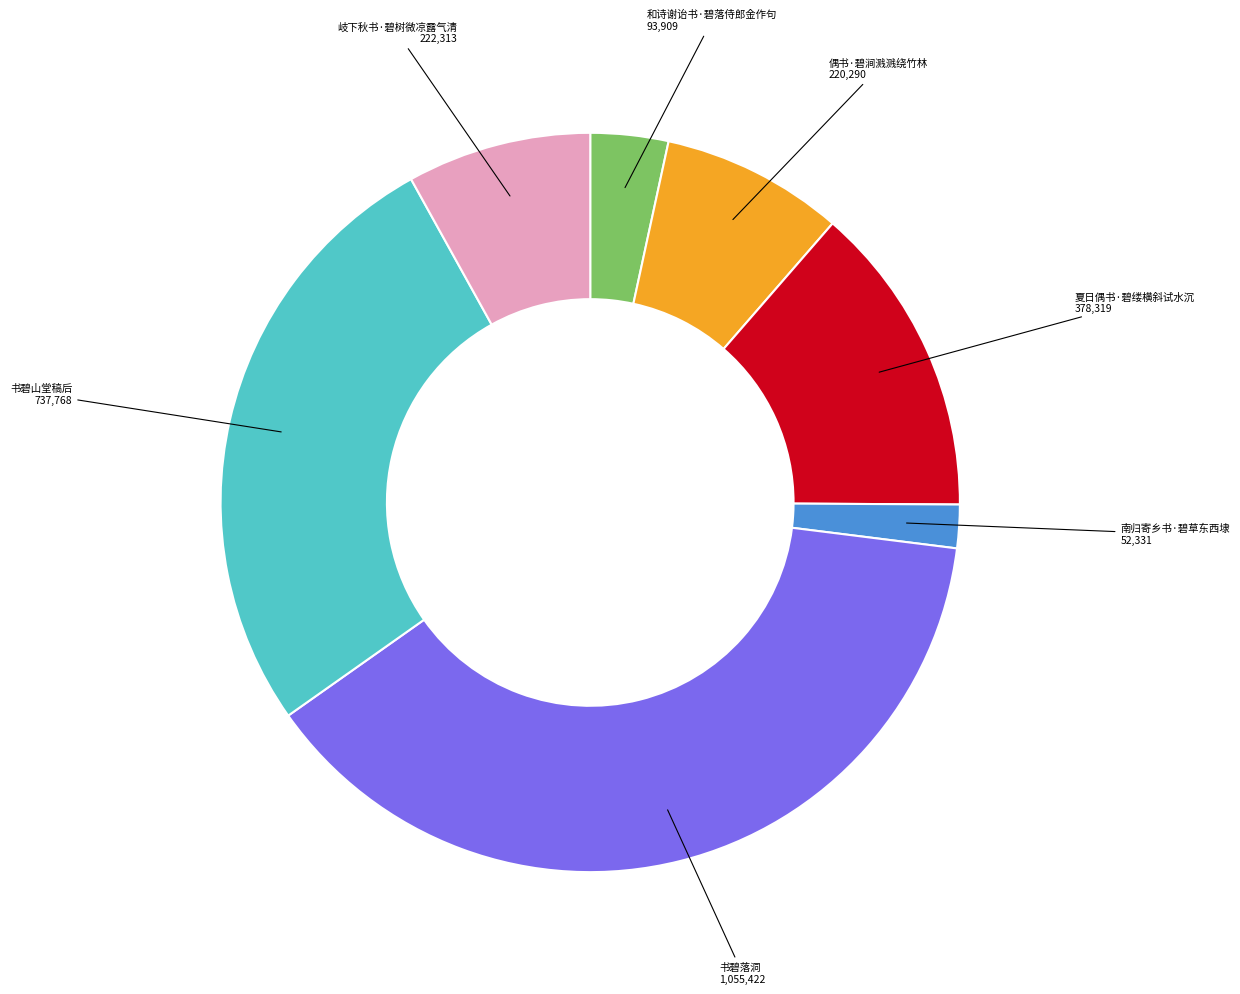

Is there a majority slice in this chart?

No